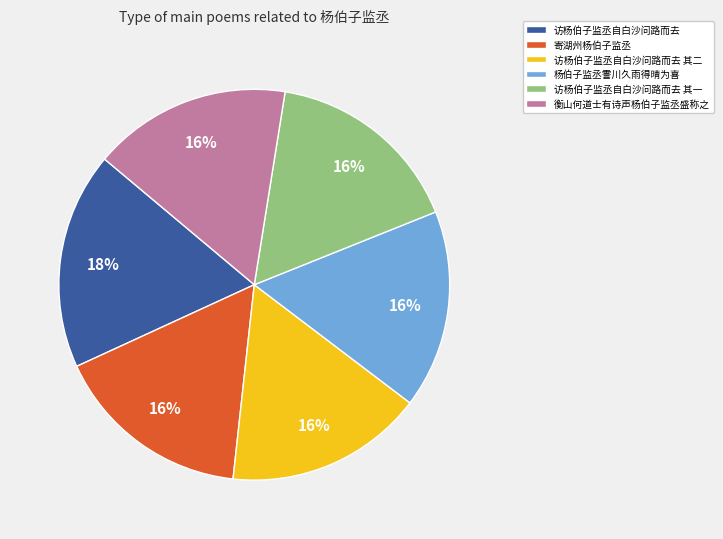

To the nearest percent, what portion does 访杨伯子监丞自白沙问路而去 其二 represent?

16%